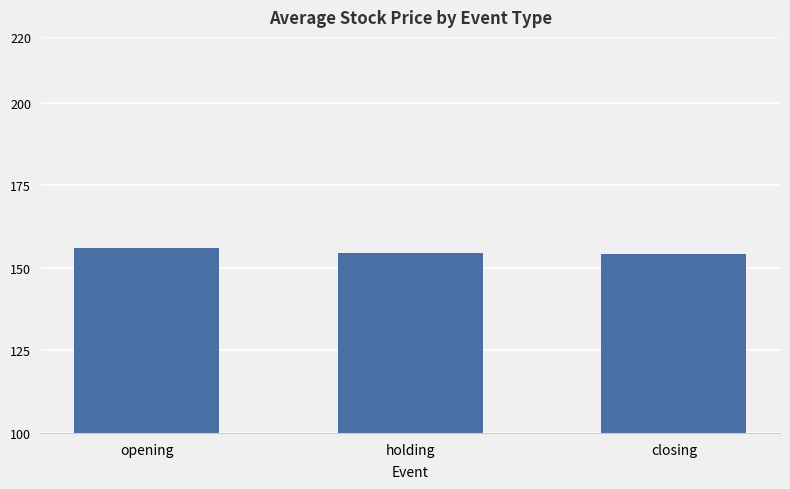

Reading left to right, extract all data points from this chart.

opening=155.9	holding=154.6	closing=154.1